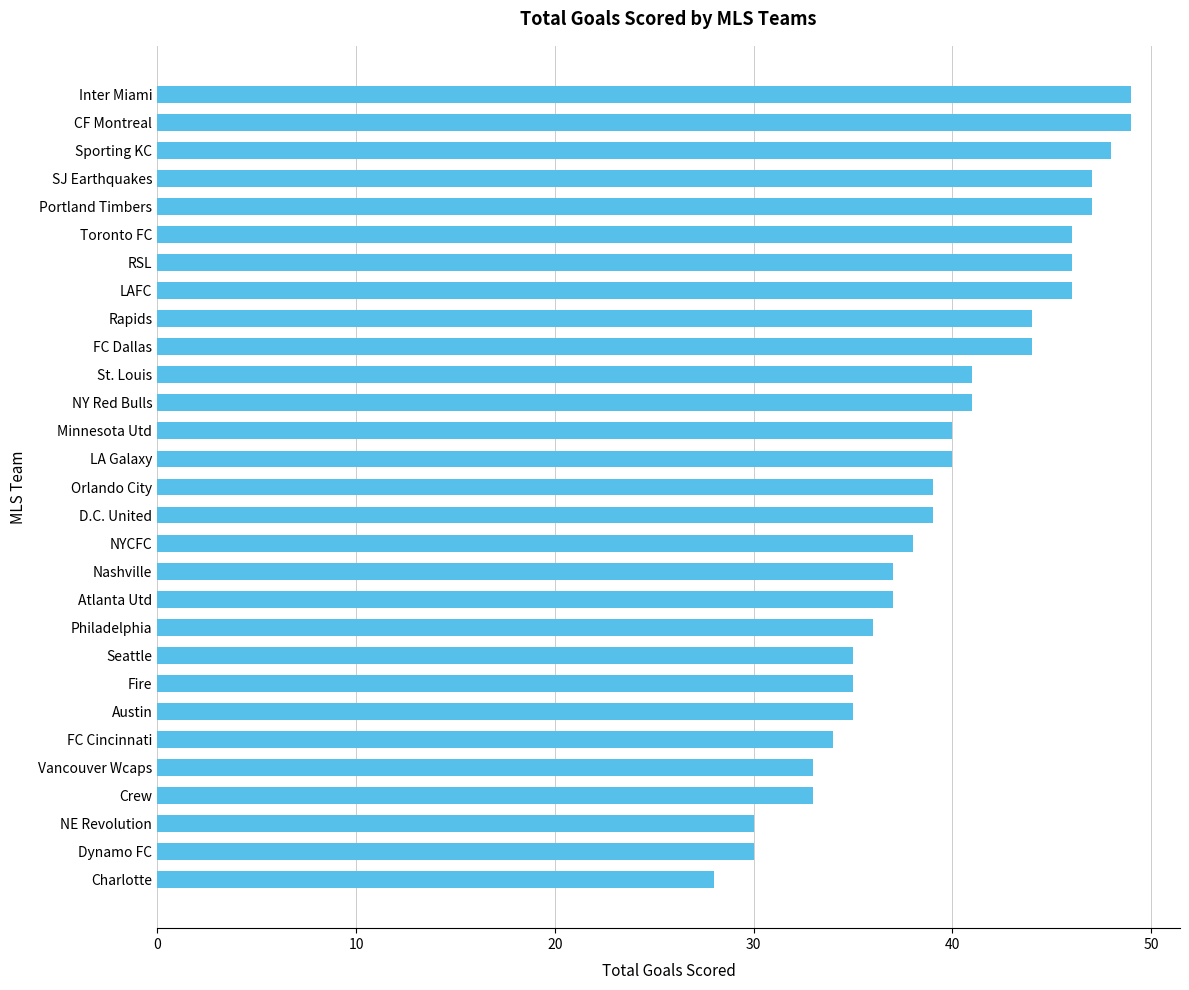

How many categories are shown in the chart?

29